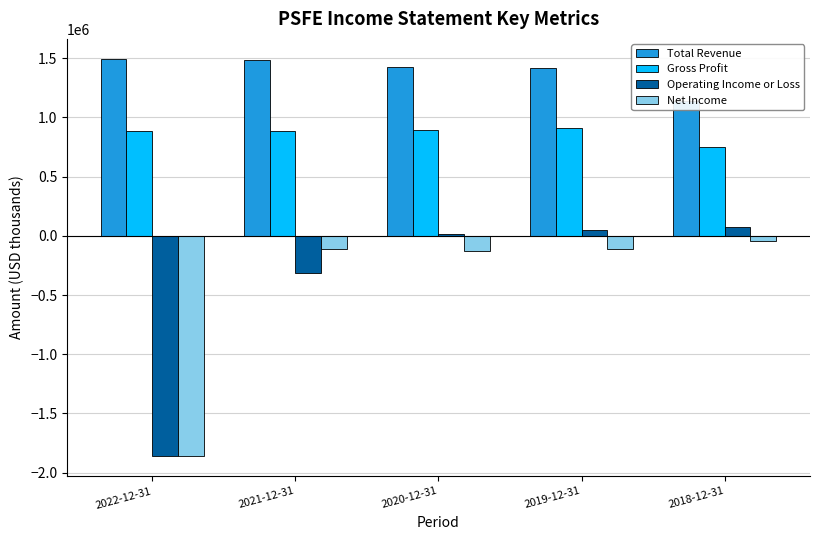

What is the spread (max minus min) of values at 2021-12-31?

1796800